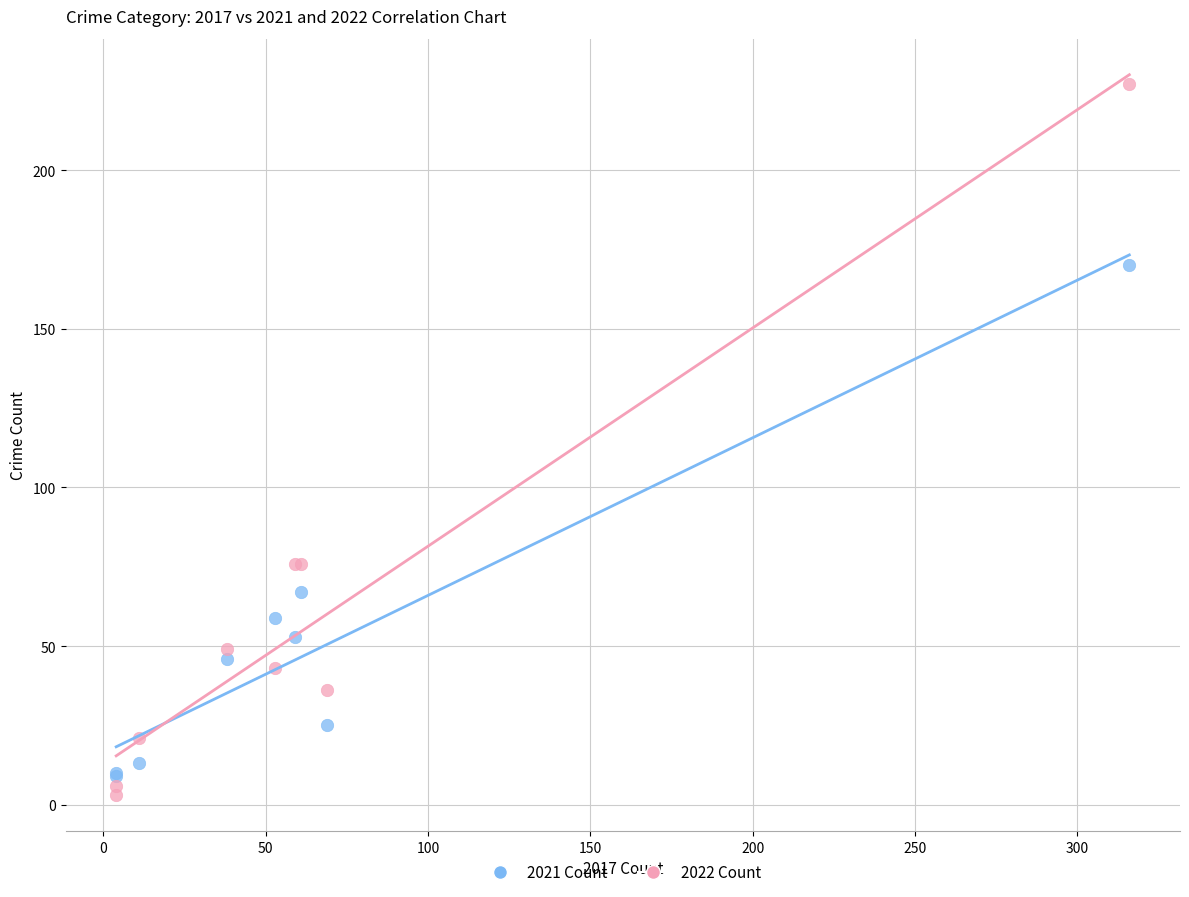

What are all the series names shown in the legend?

2021 Count, 2022 Count